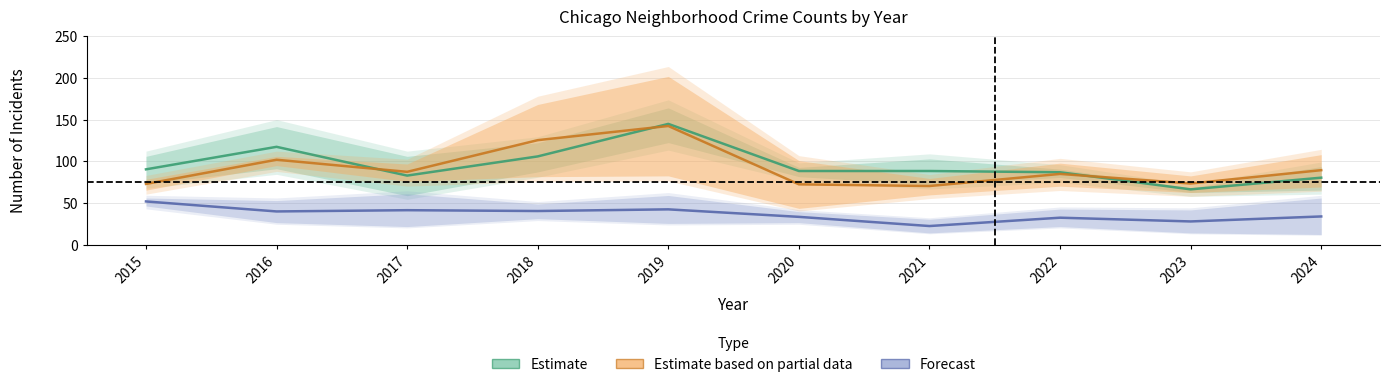

What is the sum of all Estimate values?

953.0